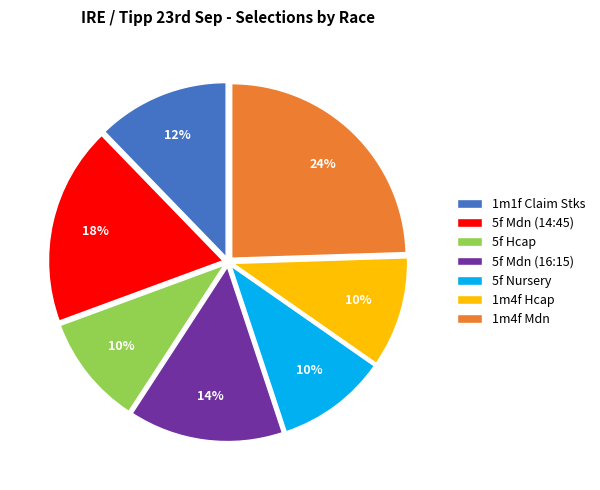

Is it true that 1m4f Hcap is 10% of the pie?

True